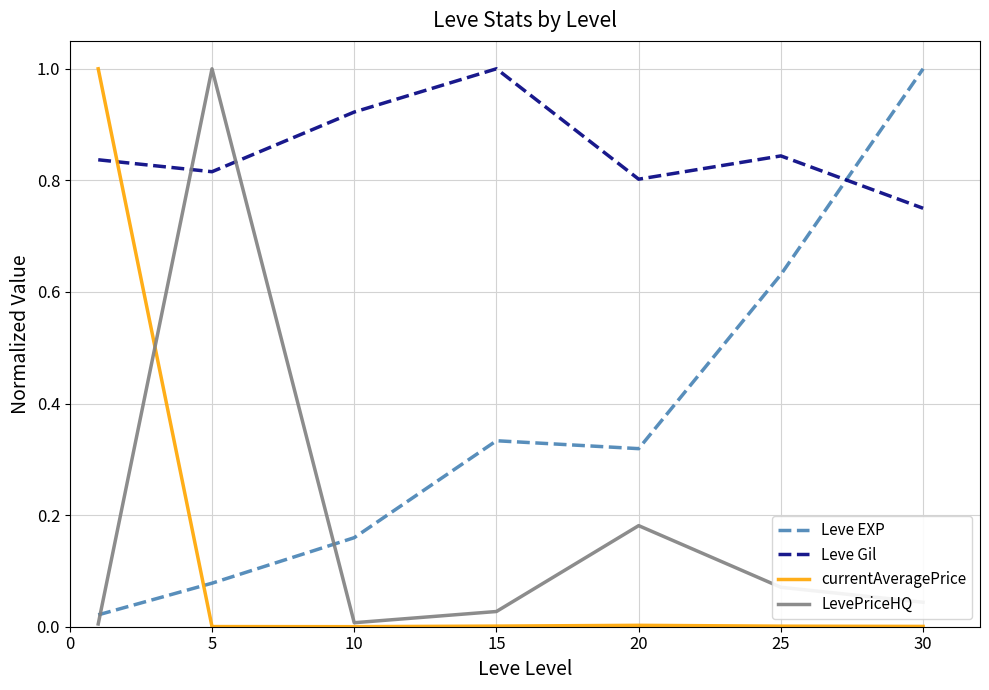

What is the highest value of the Leve EXP series?

1.0